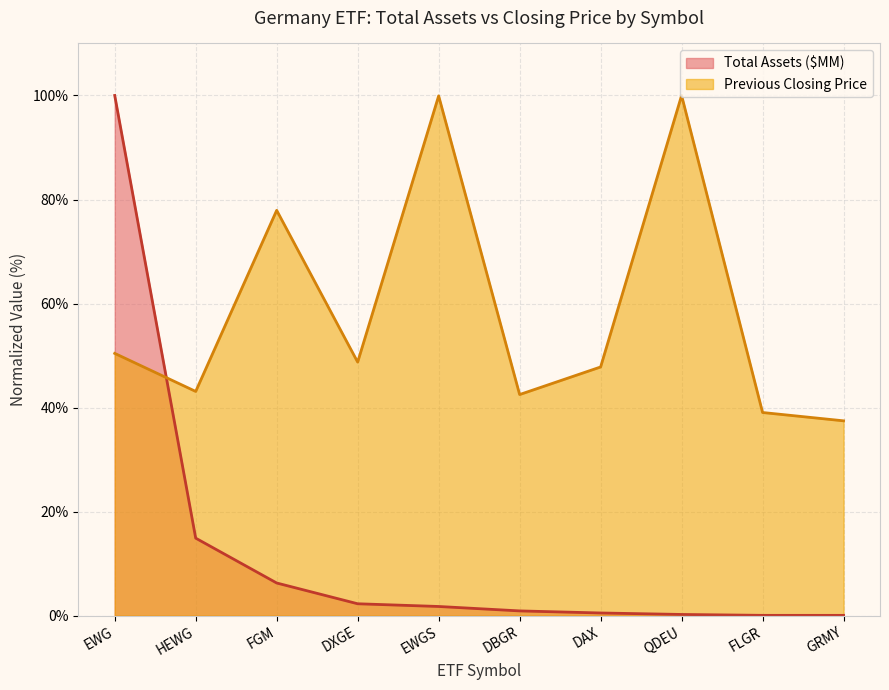

What is the label of the 8th point from the right?

FGM